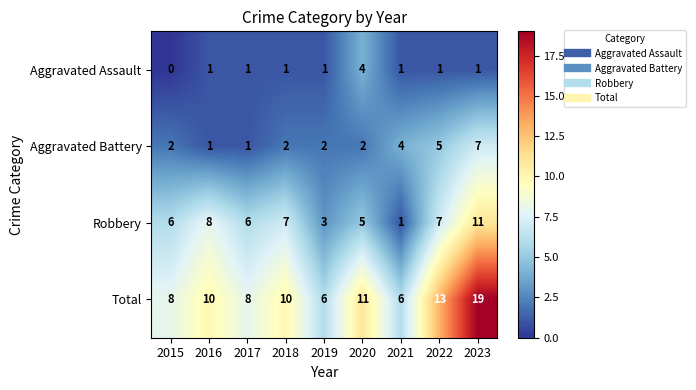

What is the difference between the Aggravated Battery values at 2019 and 2023?

5